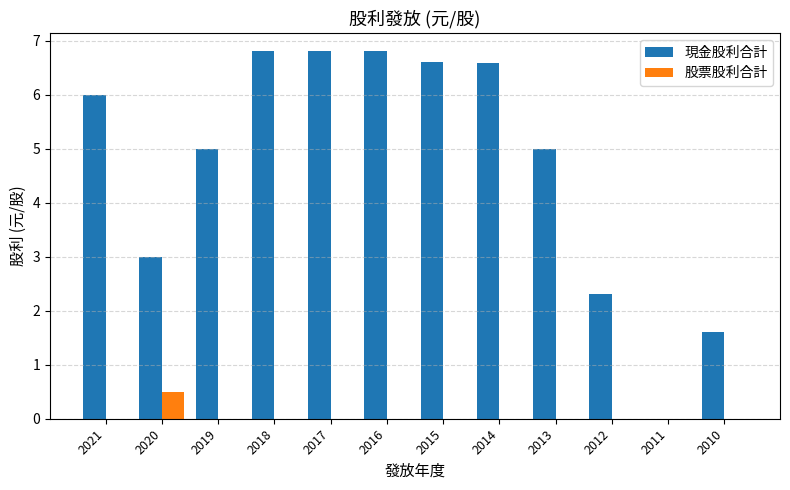

Are the bars grouped side by side (vs. stacked)?

Yes